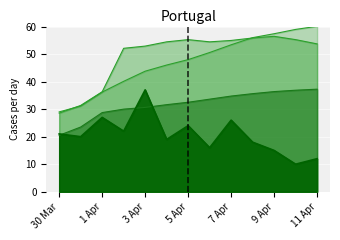

True or false: Deaths daily and ICU intersect in this chart.

True